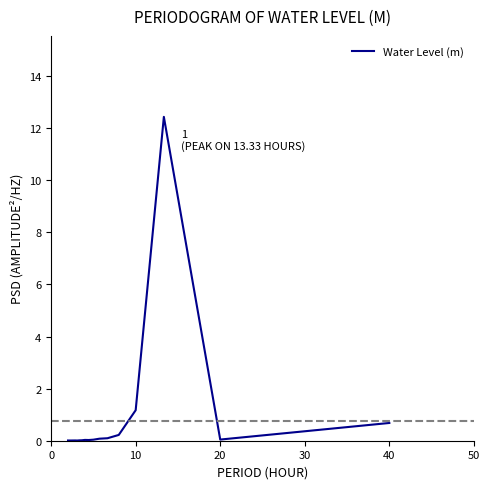

What is the difference between the maximum and minimum values?

12.4